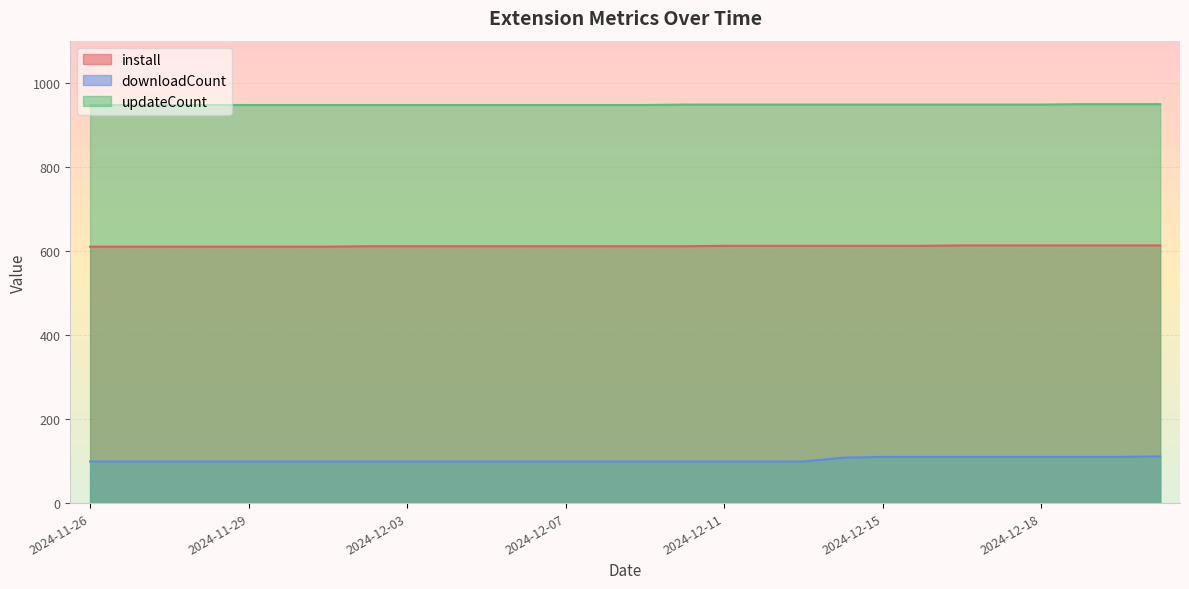

At which category is the sum across all series the highest?

2024-12-21